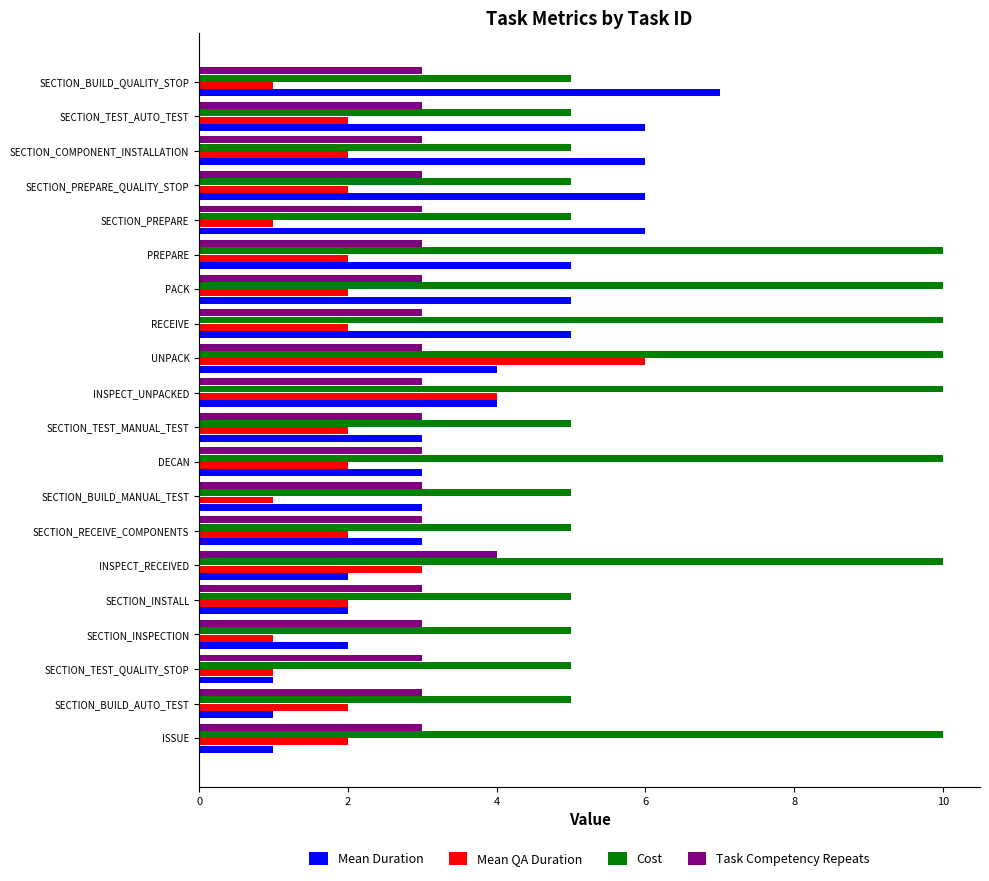

The Mean Duration series shows 1 at SECTION_INSPECTION. True or false?

False